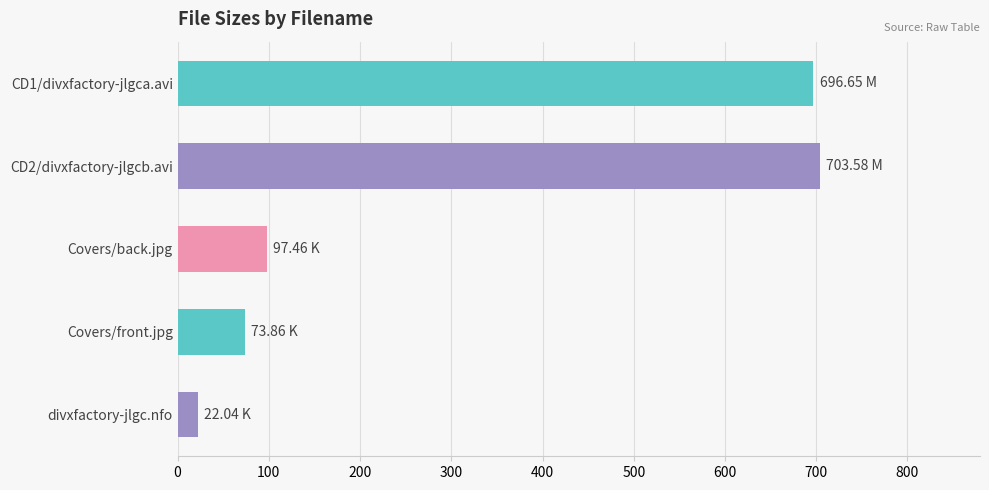

Which category has the lowest value across all series?

divxfactory-jlgc.nfo